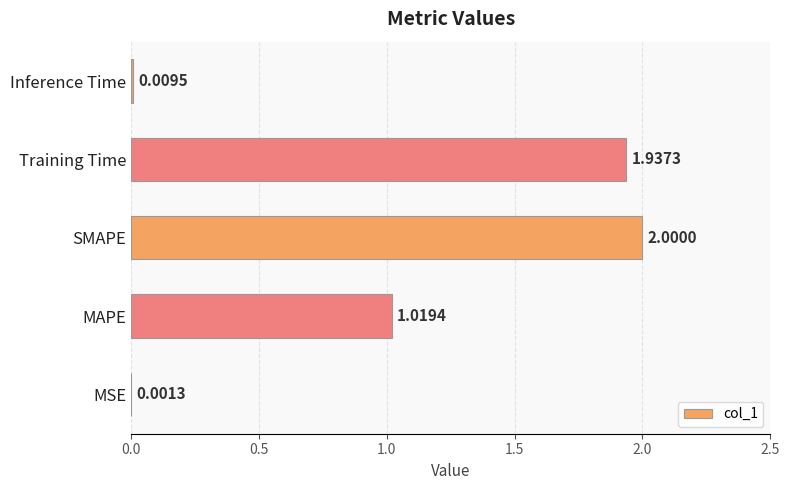

How many categories are shown in the chart?

5